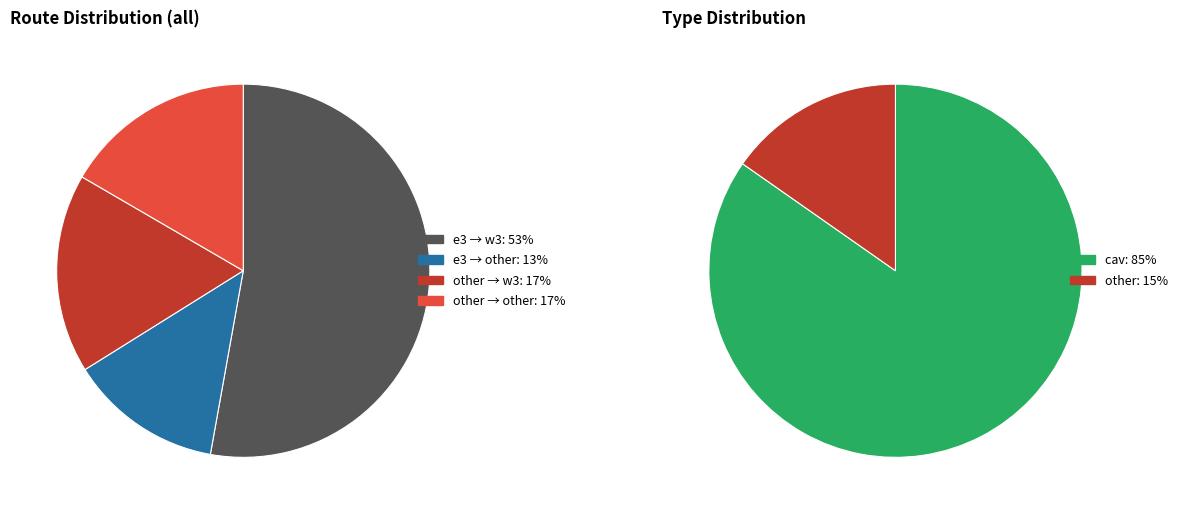

Combined, do other->other and e3->other account for over 50%?

No